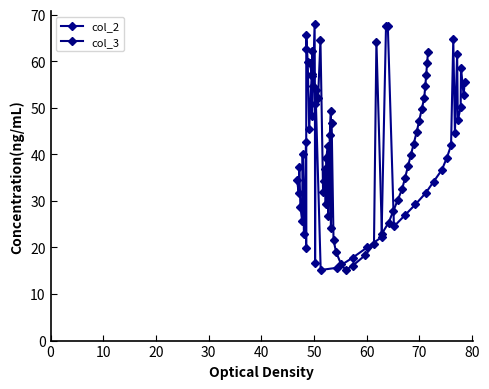

What is the highest value of the col_3 series?

64.5